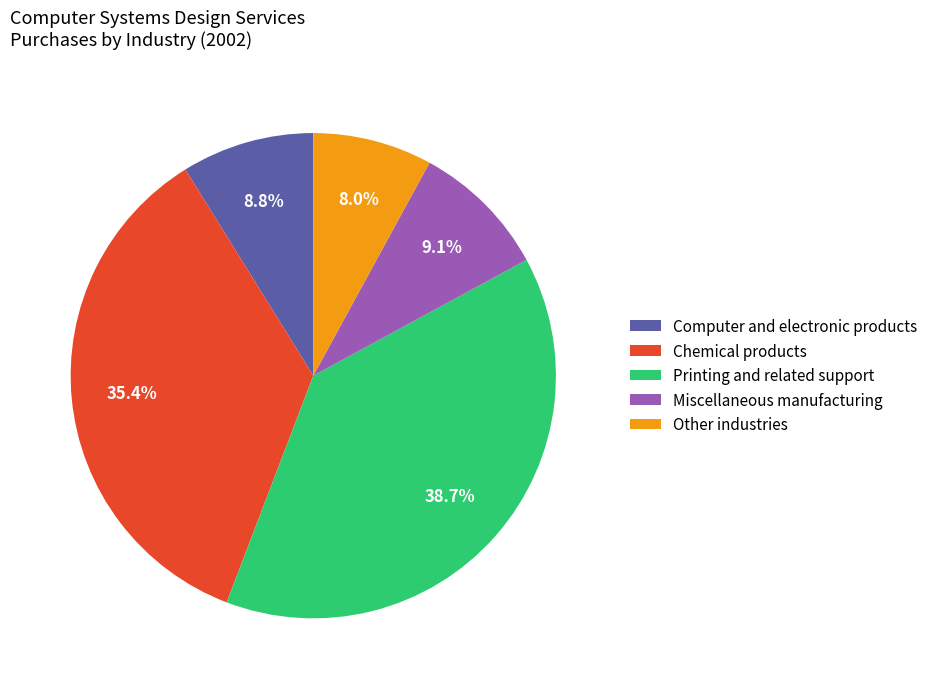

What portion of the pie excludes Miscellaneous manufacturing?

90.9%